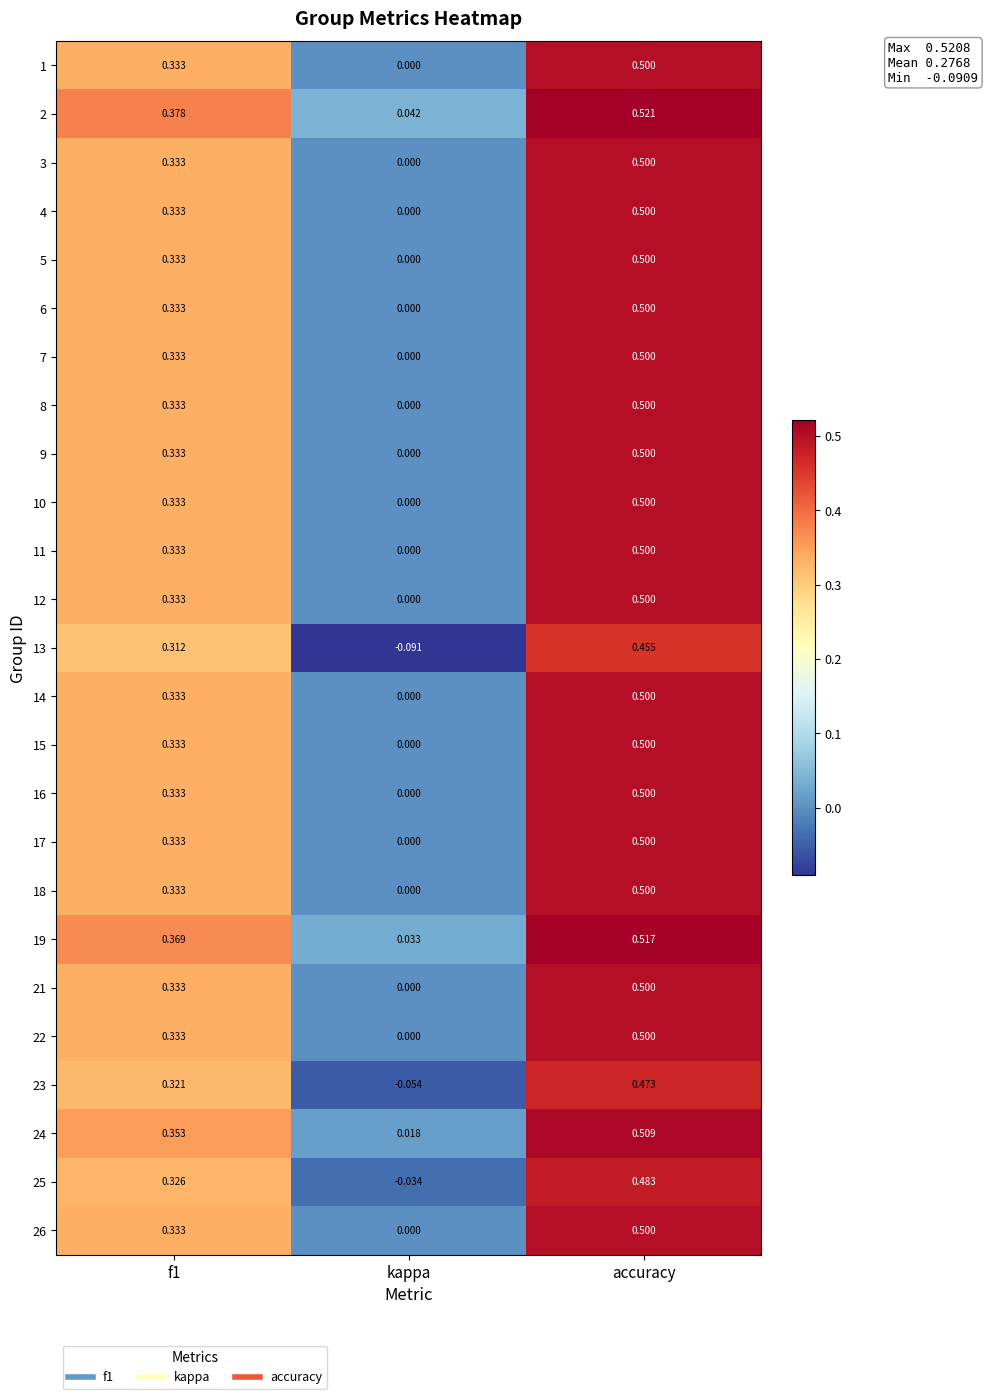

At how many categories does at least one series exceed 0?

3